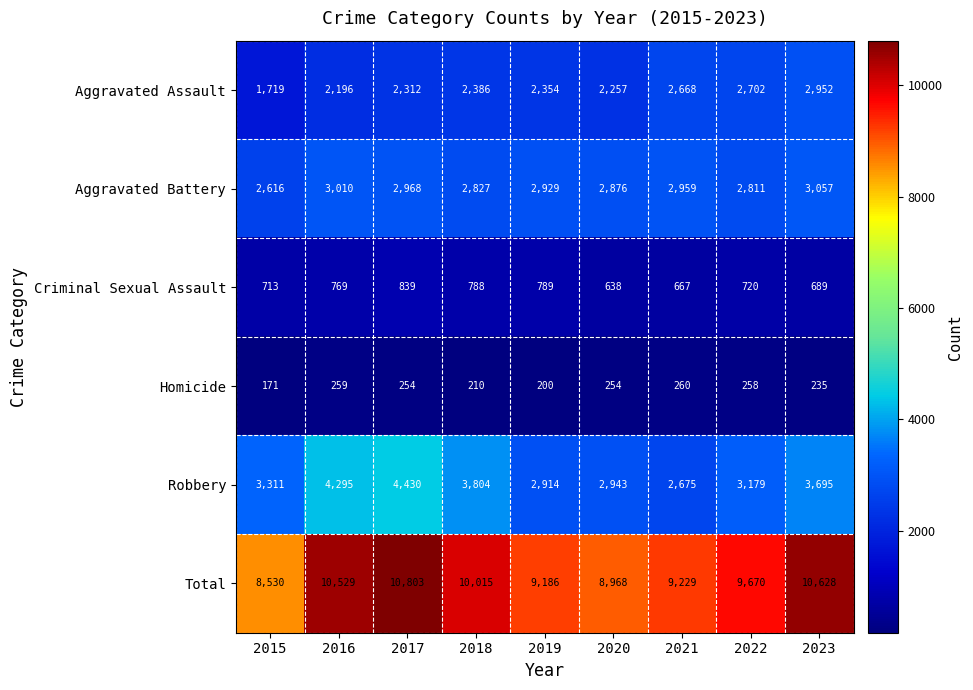

At which category does the chart reach its peak across all series?

2017